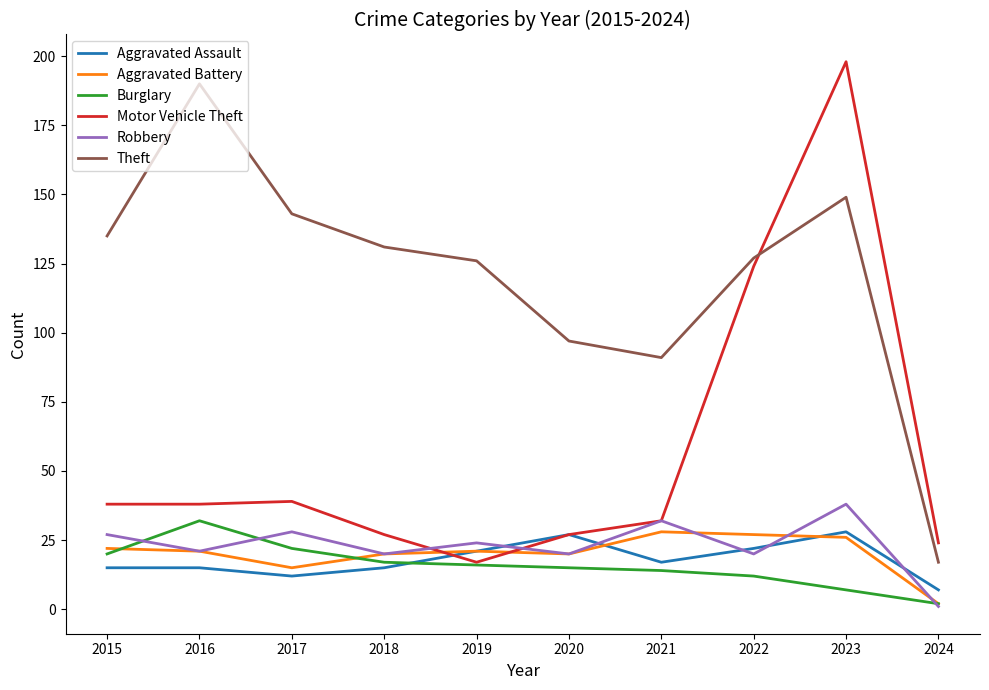

What is the difference between the second highest and second lowest values in the Motor Vehicle Theft series?

100